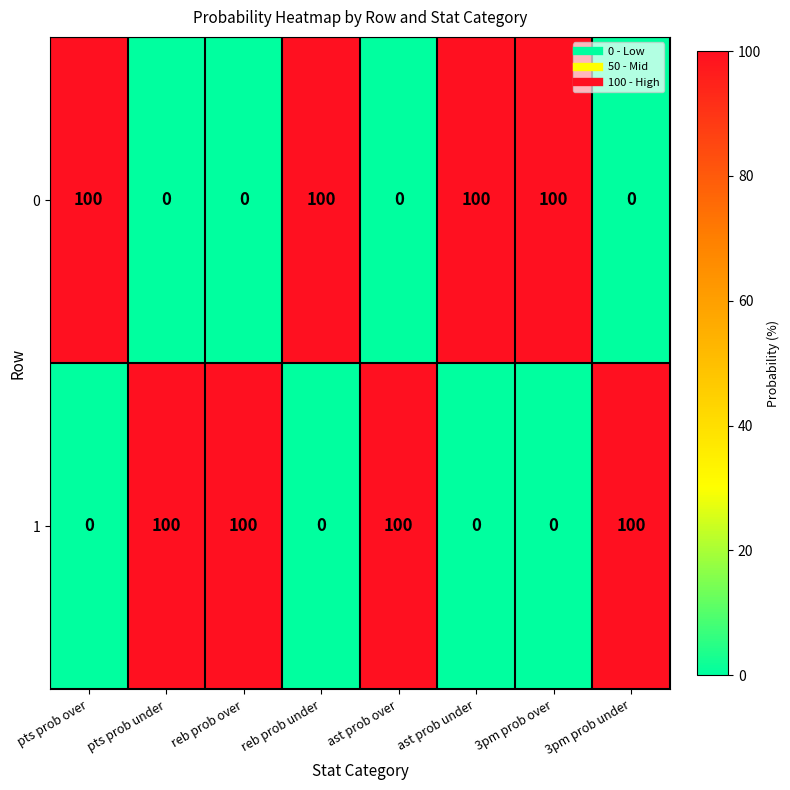

The value of 1 at pts prob over is -45. True or false?

False